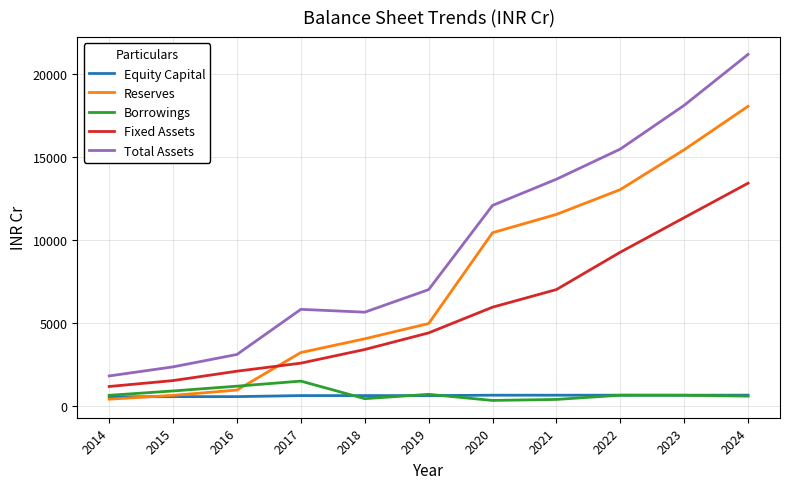

What is the minimum value for Total Assets?

1808